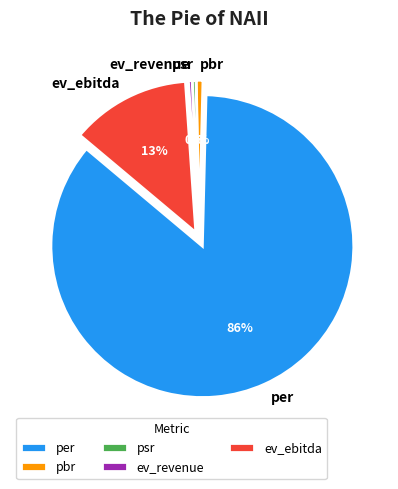

True or false: per accounts for 75% of the total.

False